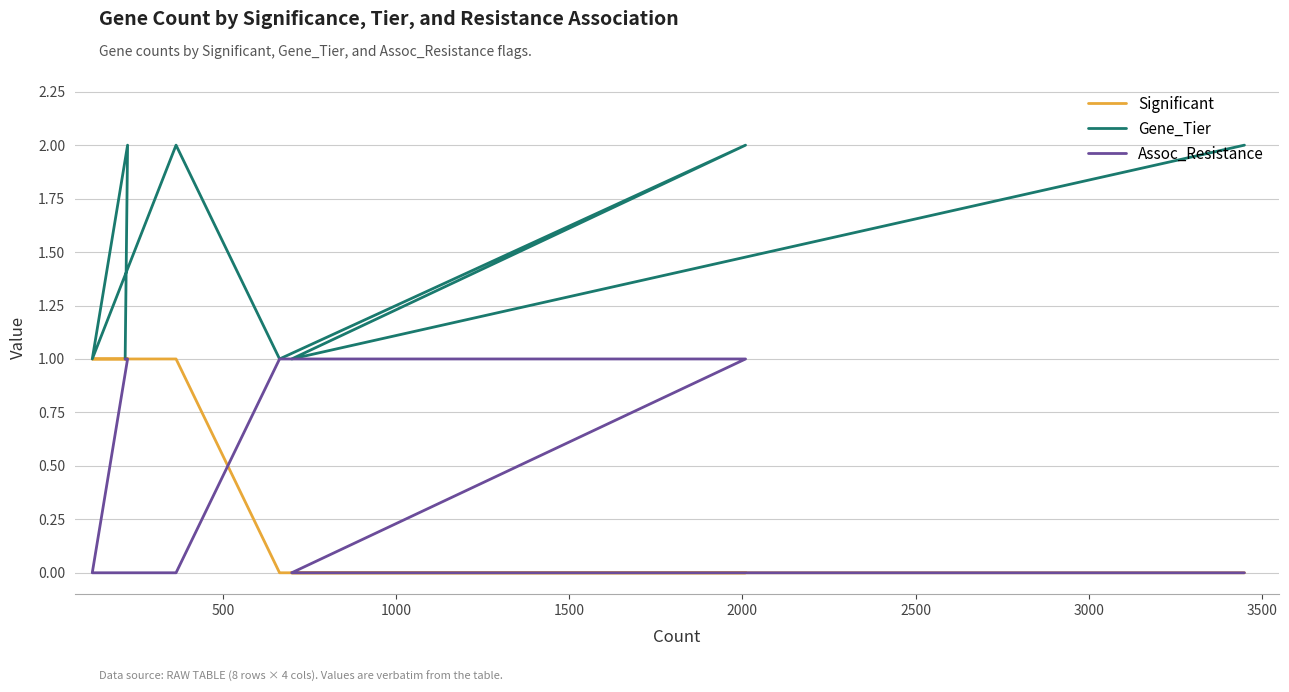

Between 1000 and 2500, which is larger?

1000